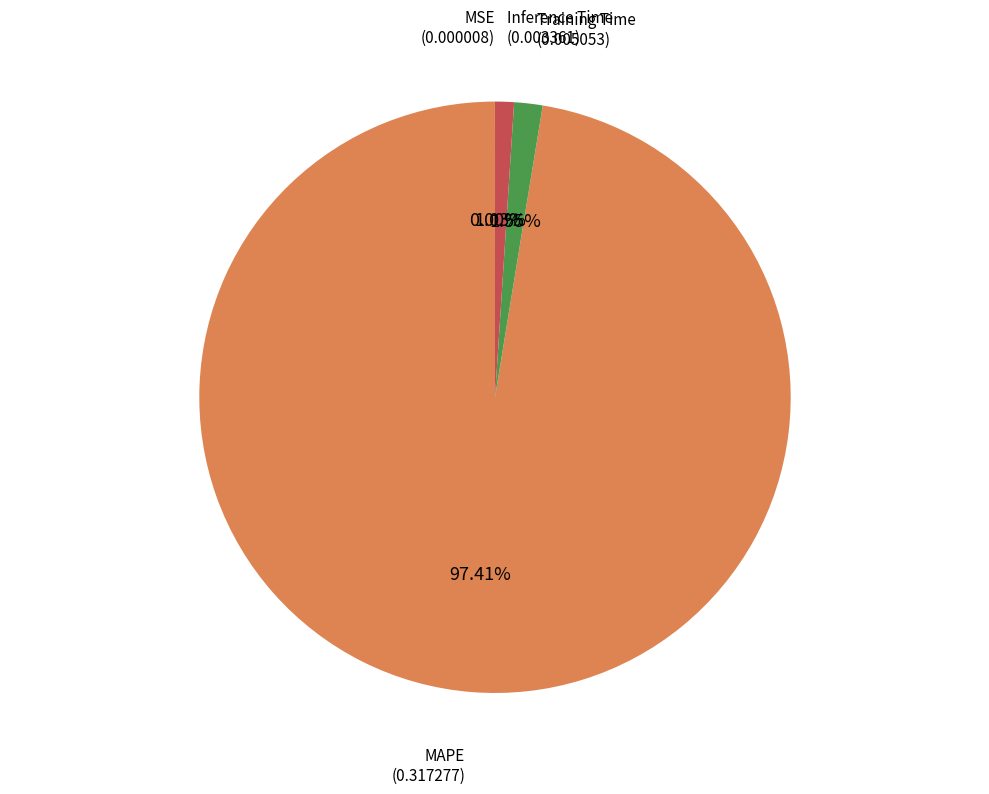

Does any single category account for the majority?

Yes